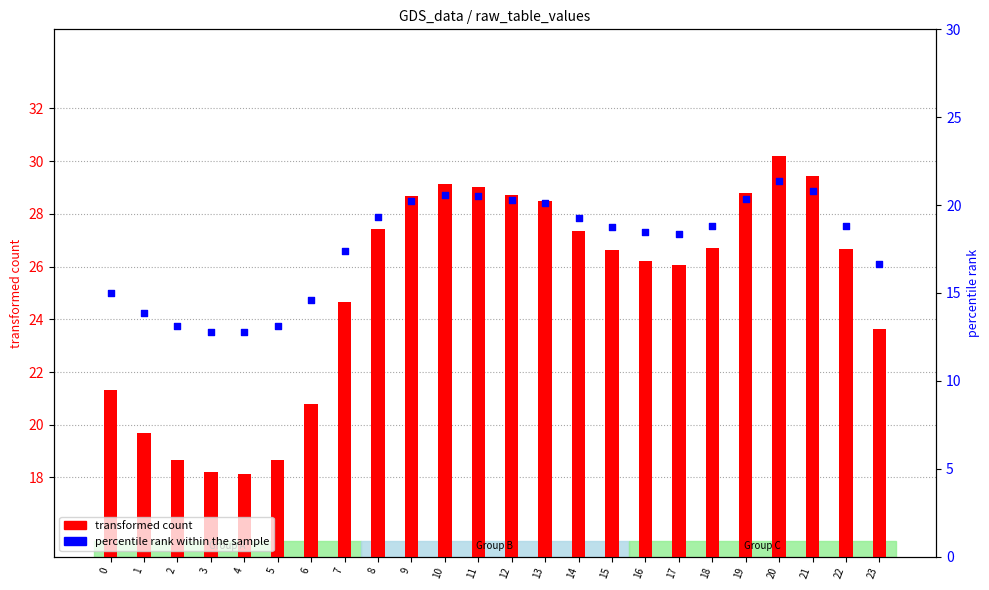

Which series contains the highest Y value?

transformed count